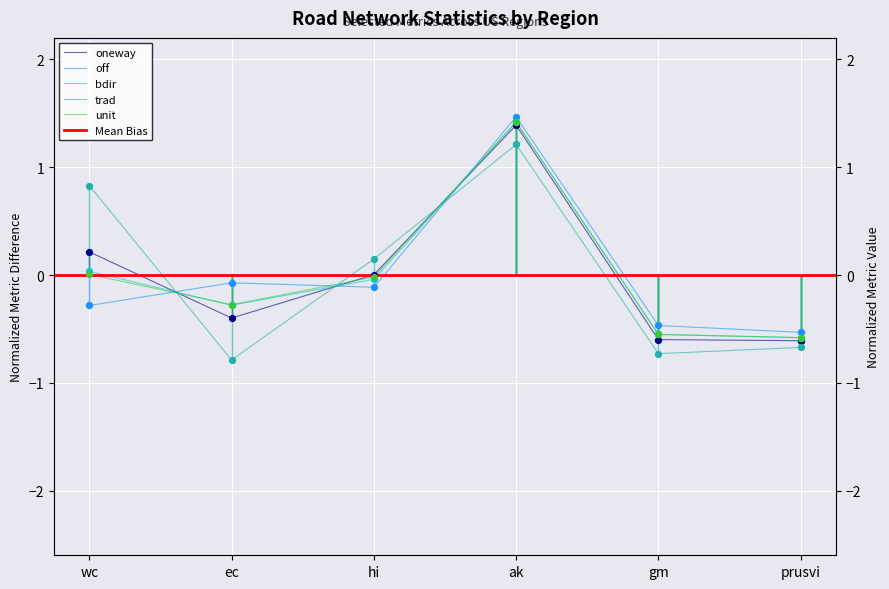

At which category is the sum across all series the highest?

ak